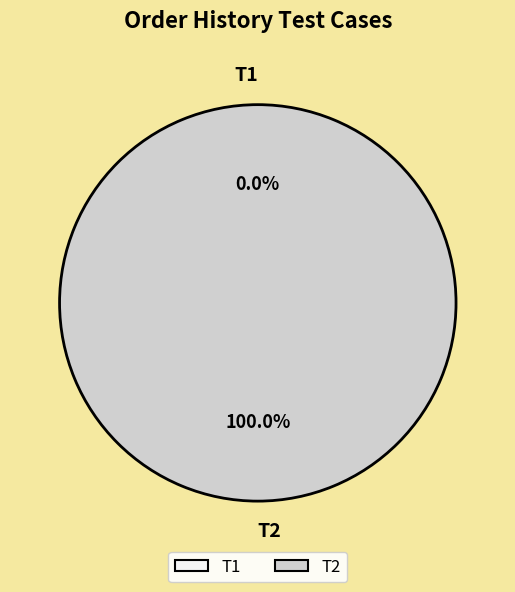

Count the number of slices in the pie.

2